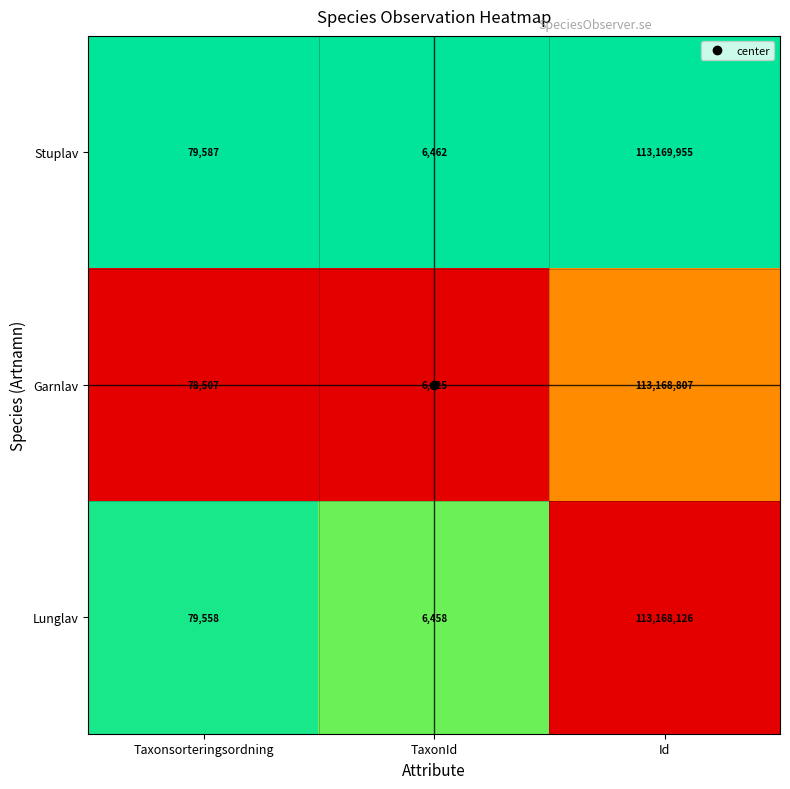

What is the spread (max minus min) of values at TaxonId?

37